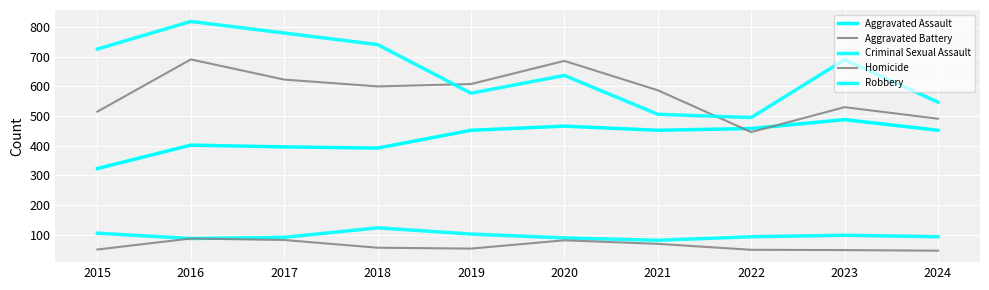

Which series ends up on top after the final intersection of Aggravated Assault and Aggravated Battery?

Aggravated Battery